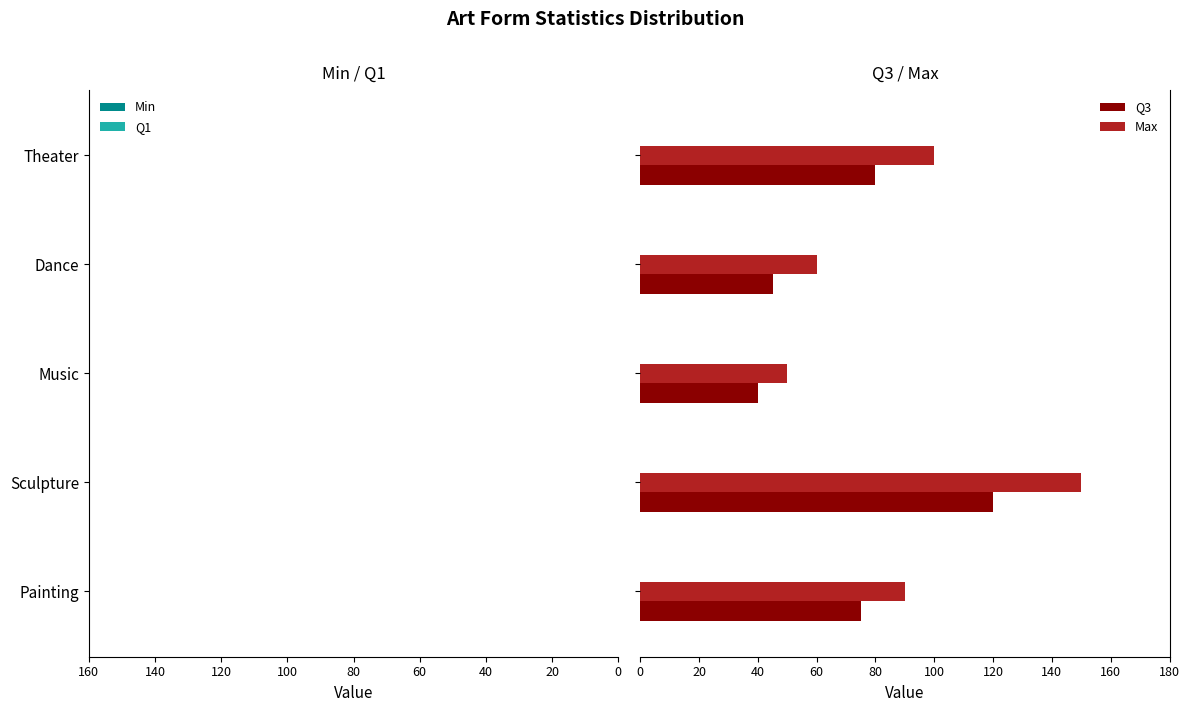

Are the bars horizontal?

Yes